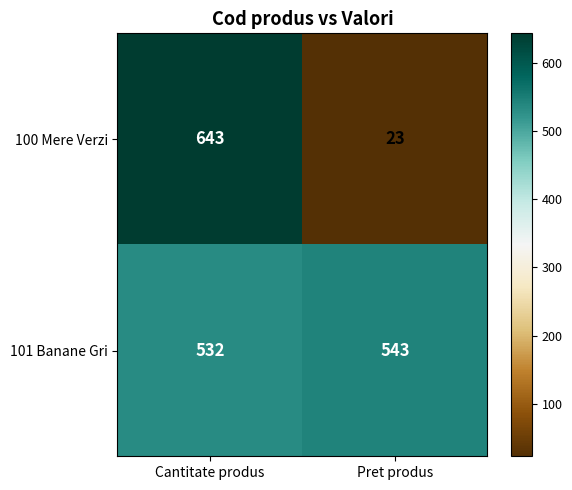

What is the difference between the 101 Banane Gri values at Pret produs and Cantitate produs?

11